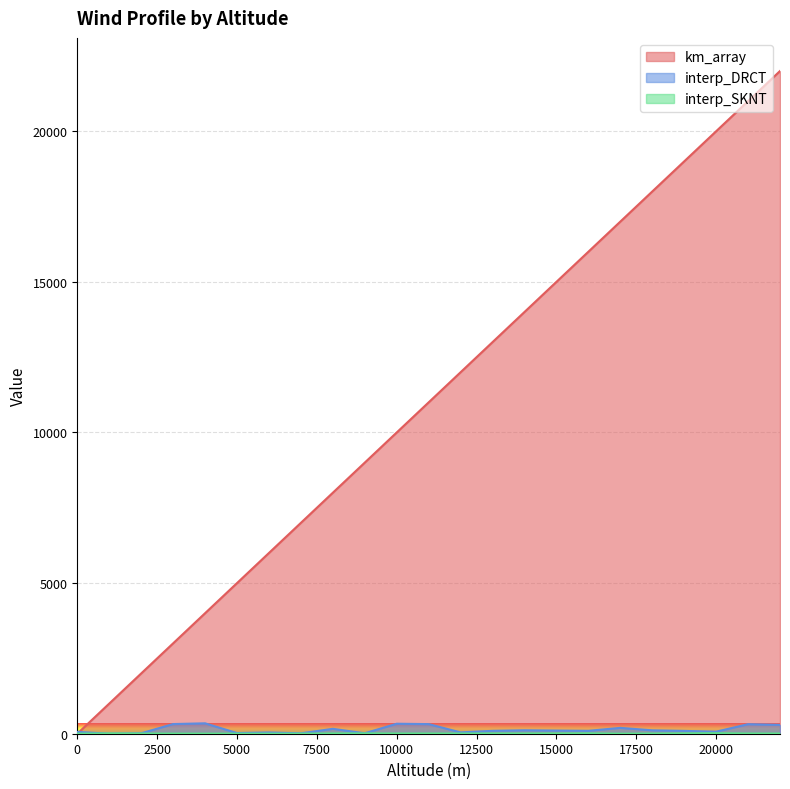

At how many categories does at least one series exceed 12225?

10